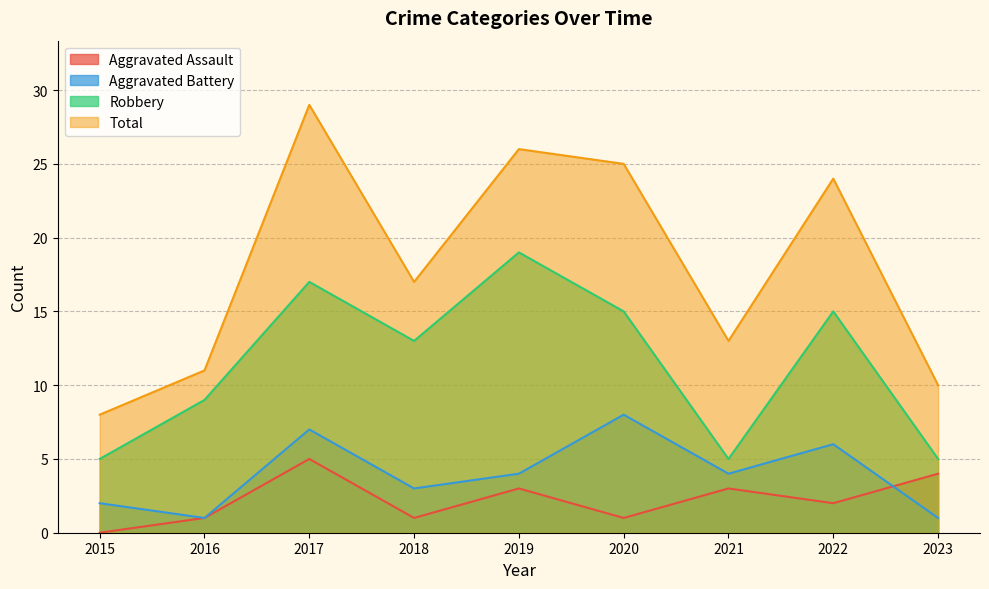

True or false: Total has a value of 24 at 2022.

True